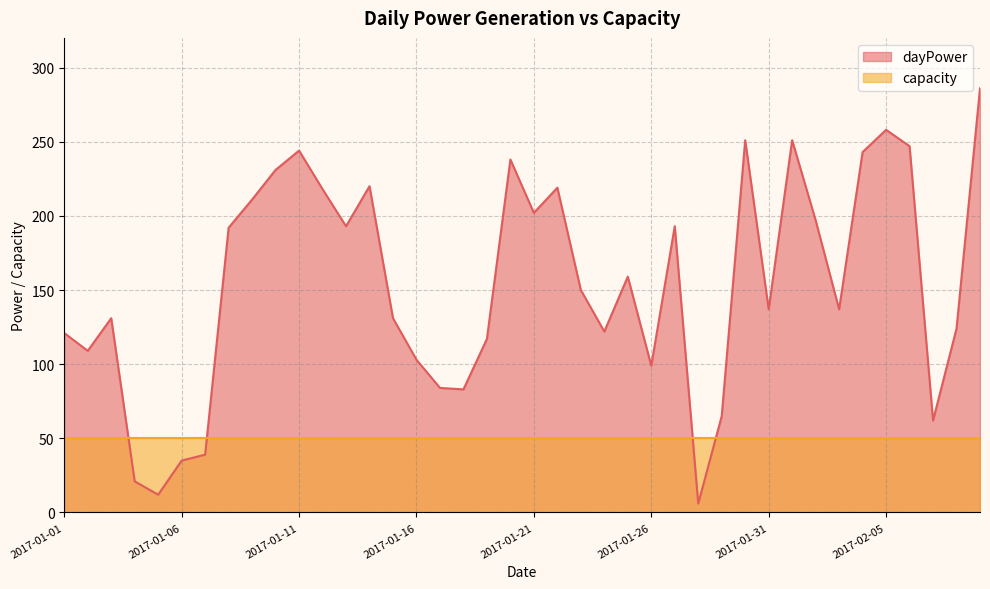

What is the difference between the values at 2017-01-04 and 2017-01-03?

110